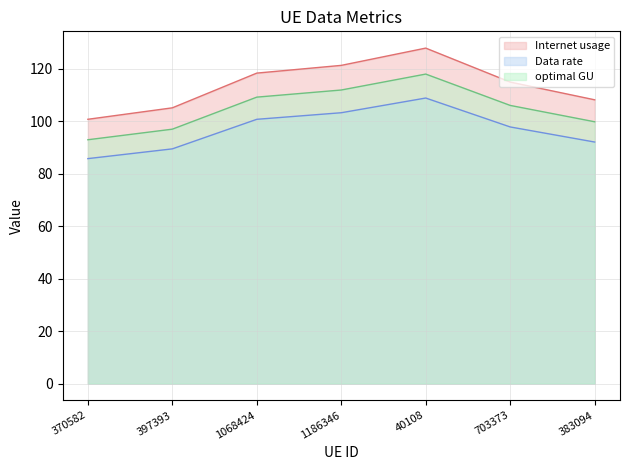

What is the total value across all series at 397393?

291.8